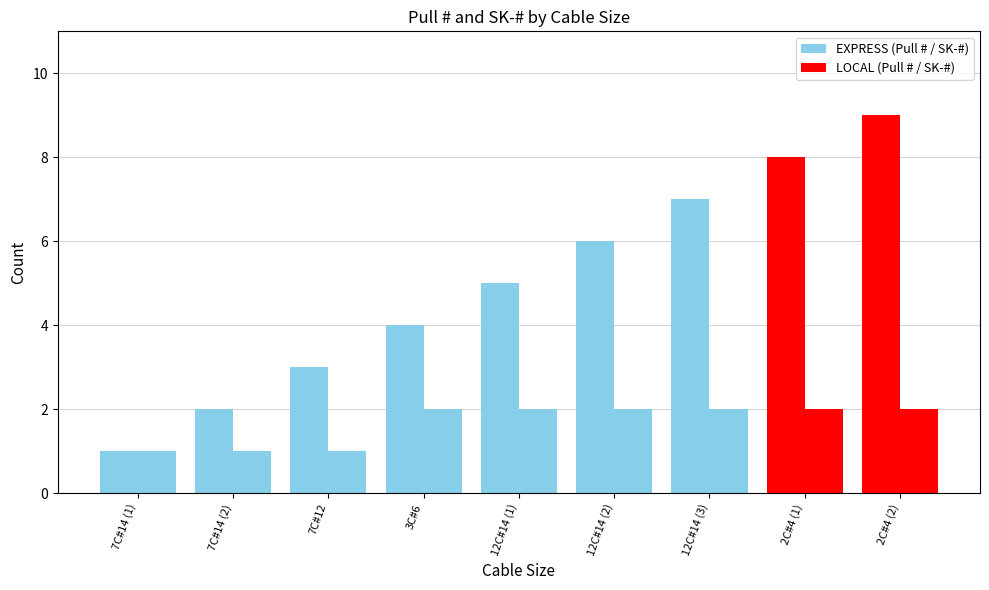

What is the total value across all series at 7C#12?

4